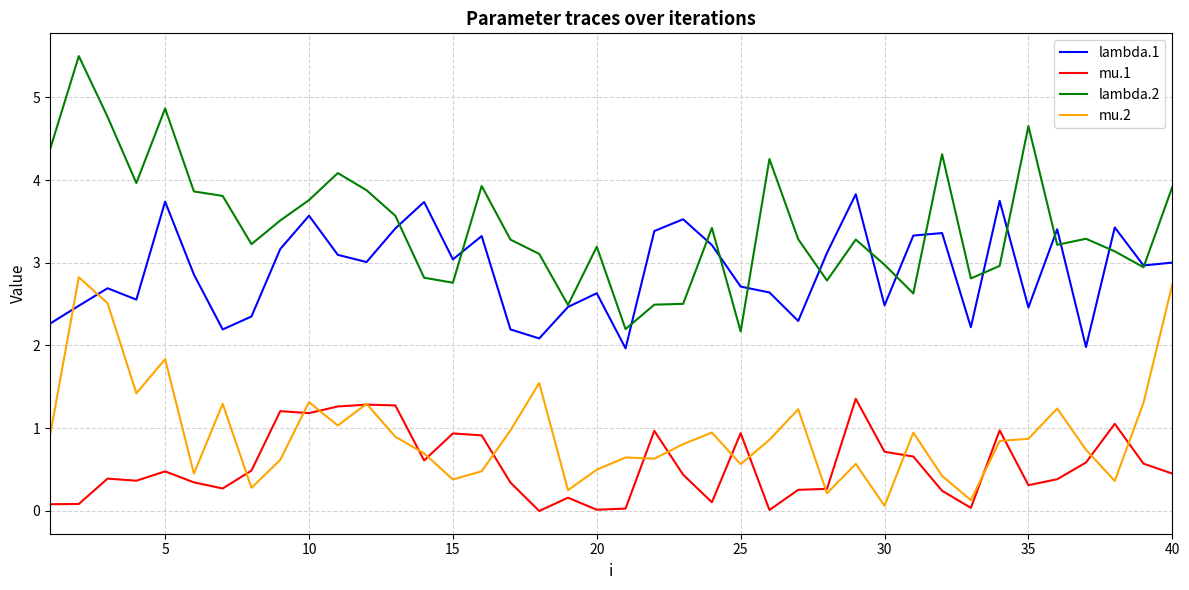

True or false: mu.2 and lambda.2 intersect in this chart.

False